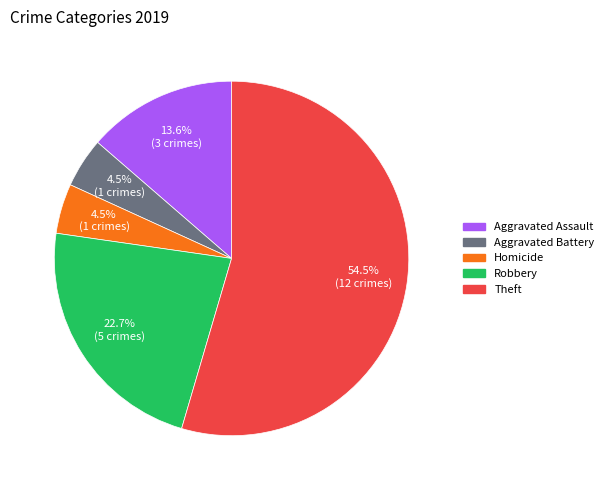

Is there a majority slice in this chart?

Yes